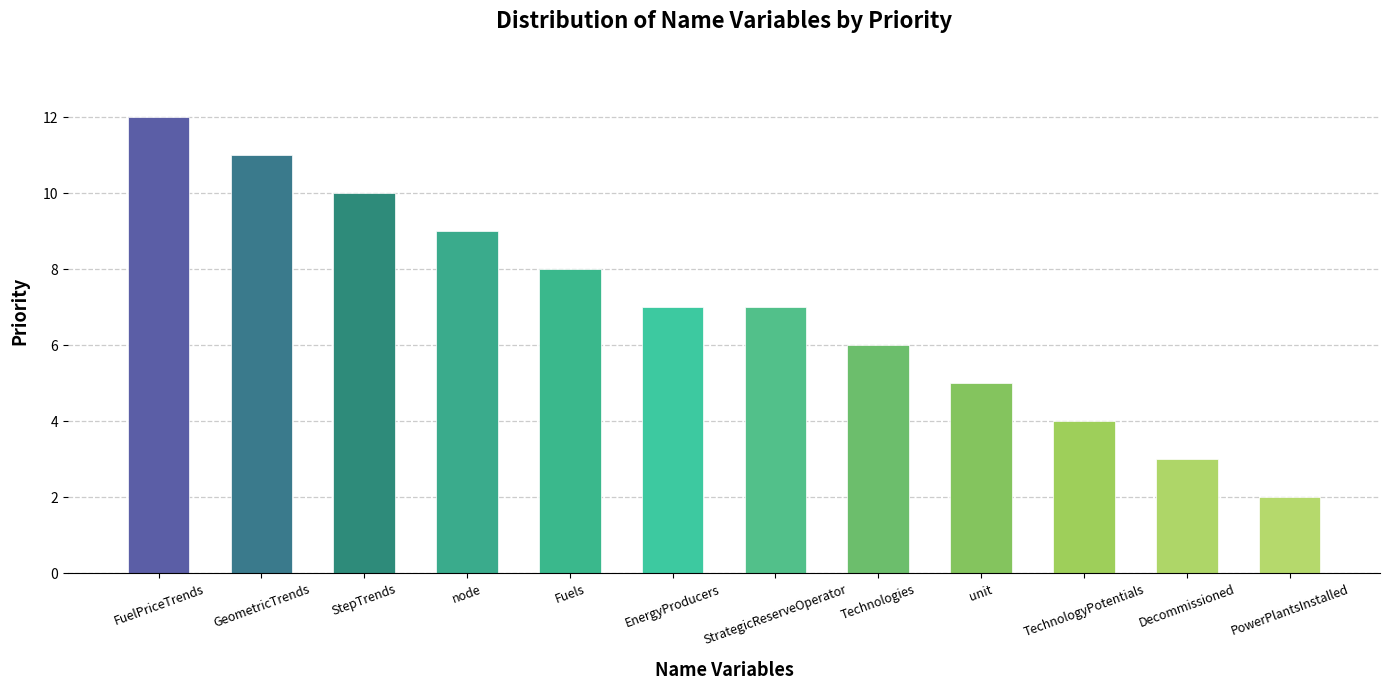

Which has a higher value, EnergyProducers or TechnologyPotentials?

EnergyProducers